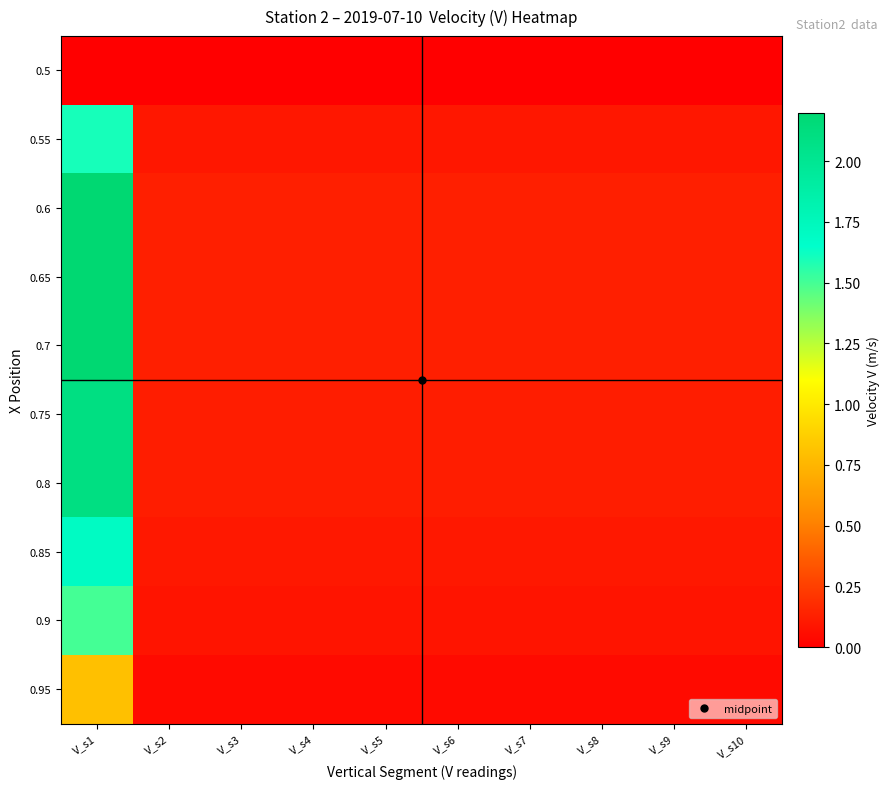

Between V_s1 and V_s10, which is larger?

V_s1